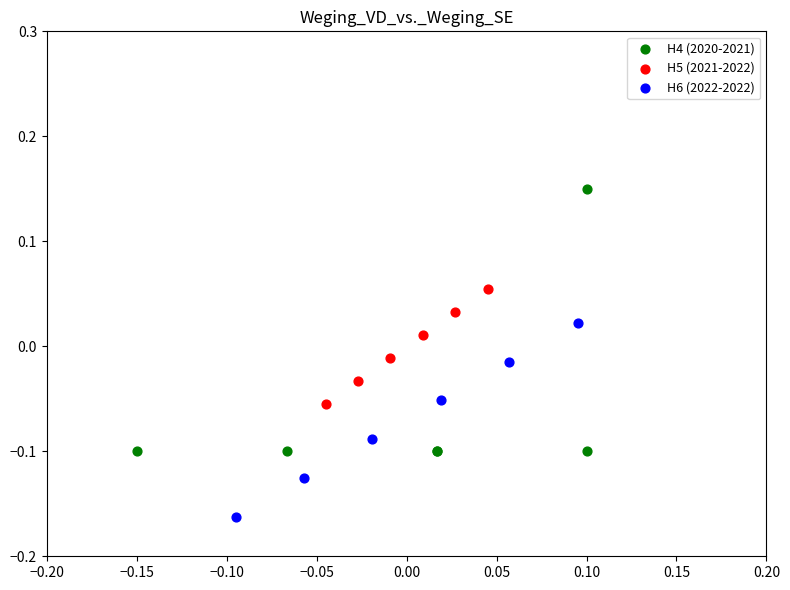

Which series contains the lowest Y value?

H6 (2022-2022)